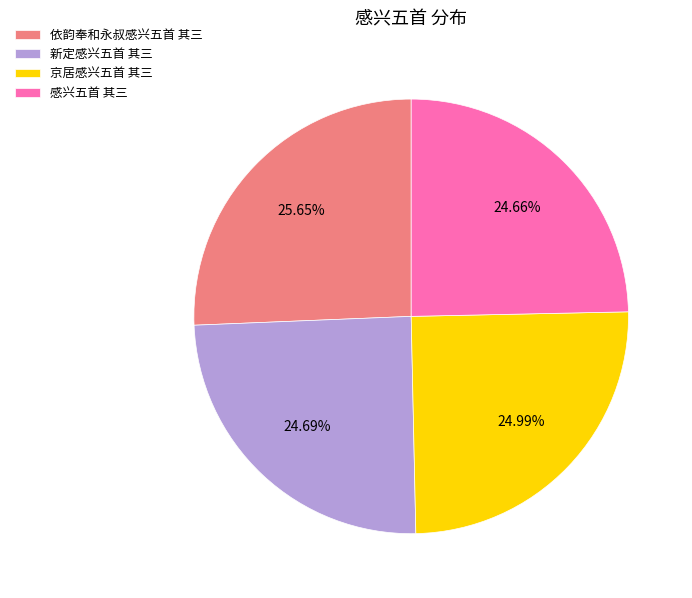

Is 新定感兴五首 其三 the majority of the pie?

No